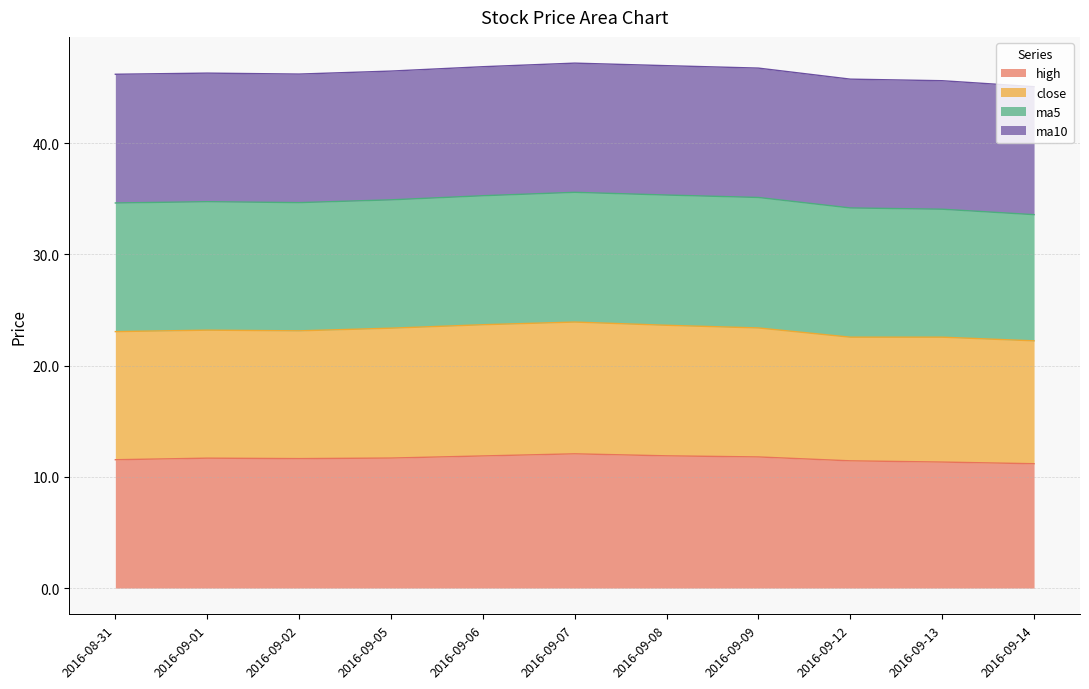

Which series has the largest total across all categories?

close